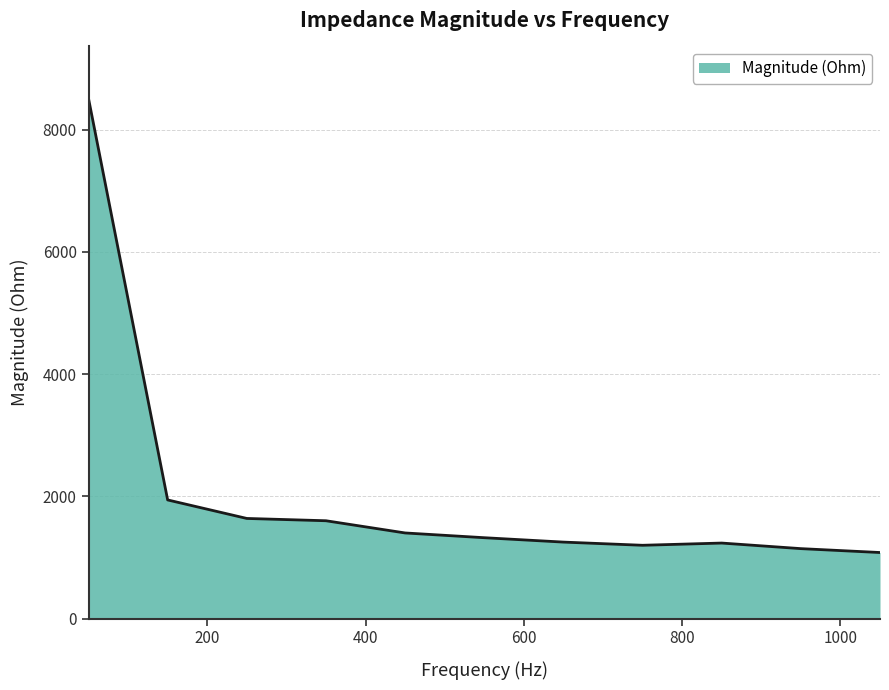

What is the maximum value shown in the chart?

8512.7